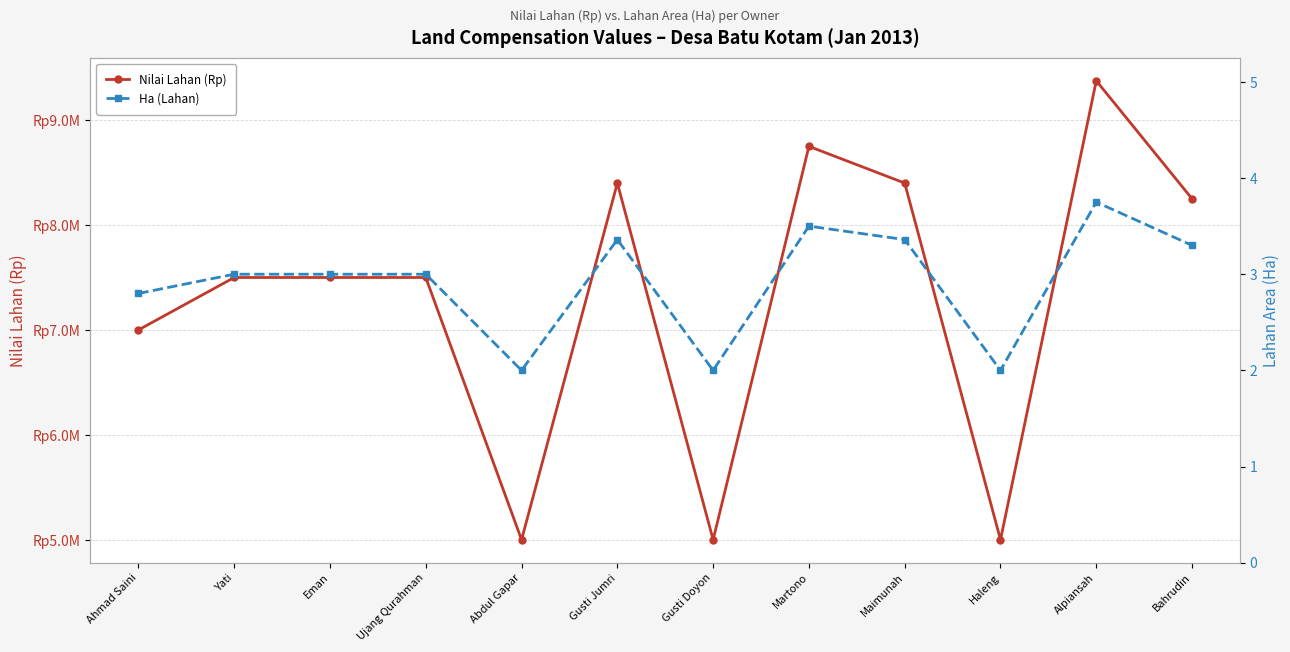

What is the approximate value of Nilai Lahan (Rp) at Eman?

7500000.0